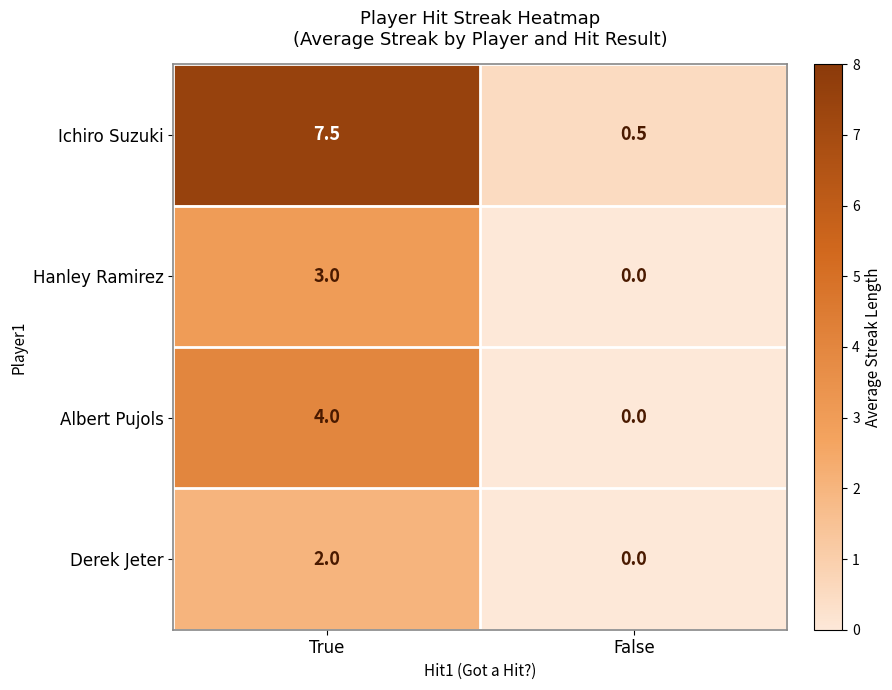

Reading right to left, list all the values displayed in this chart.

Ichiro Suzuki: 0.5	7.5
Hanley Ramirez: 0.0	3.0
Albert Pujols: 0.0	4.0
Derek Jeter: 0.0	2.0